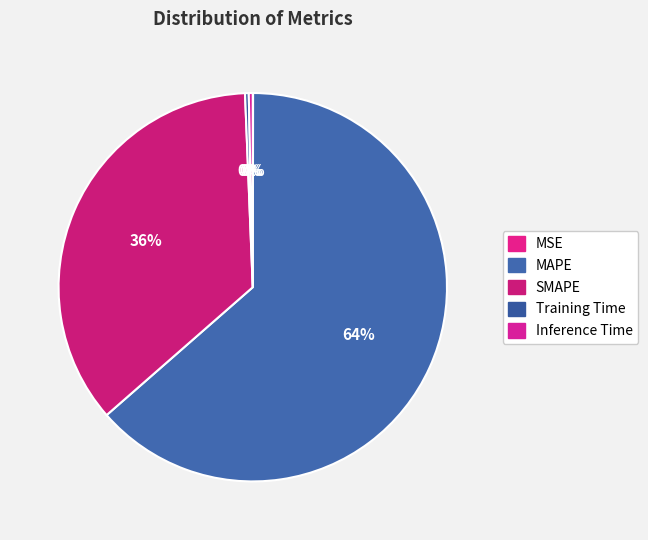

What percentage is NOT represented by MSE?

100.0%